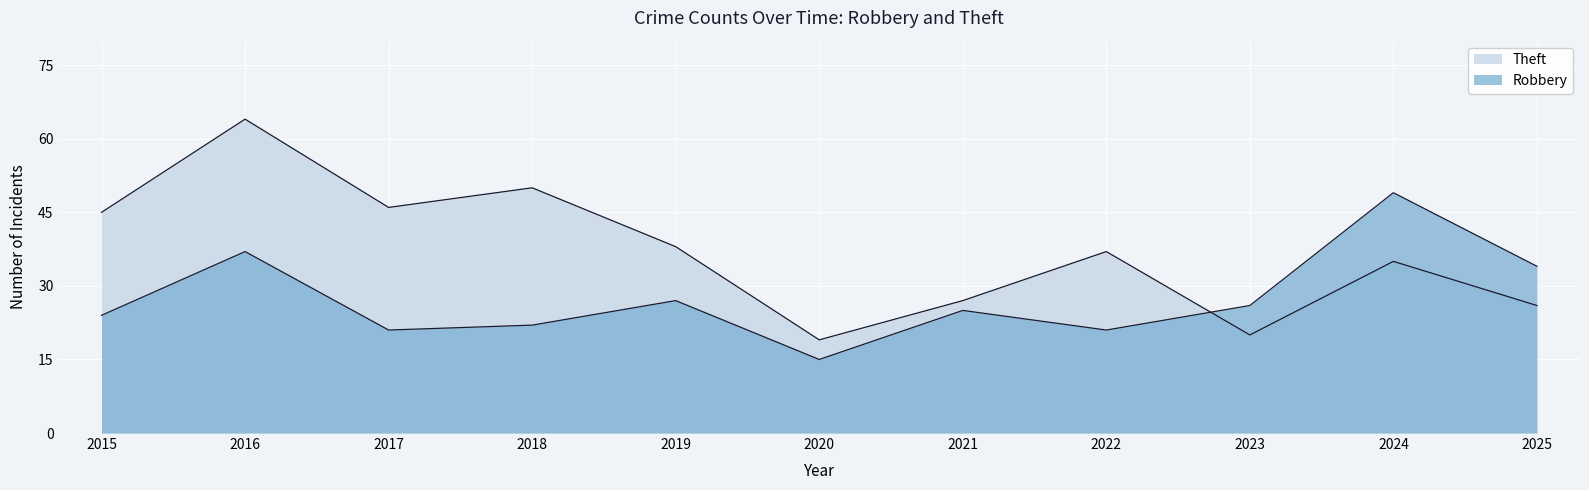

What are all the series names shown in the legend?

Robbery, Theft